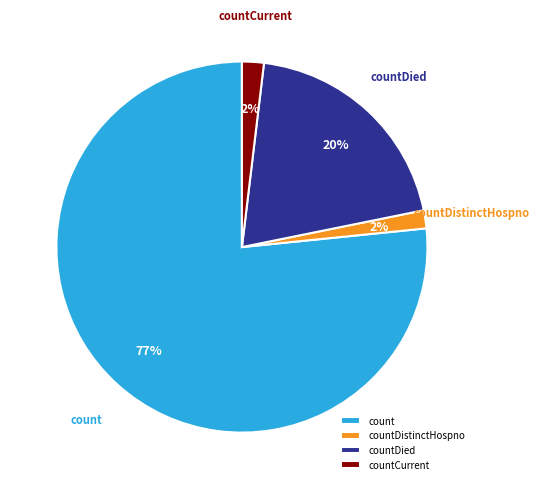

What percentage is the countDistinctHospno slice, to the nearest percent?

2%